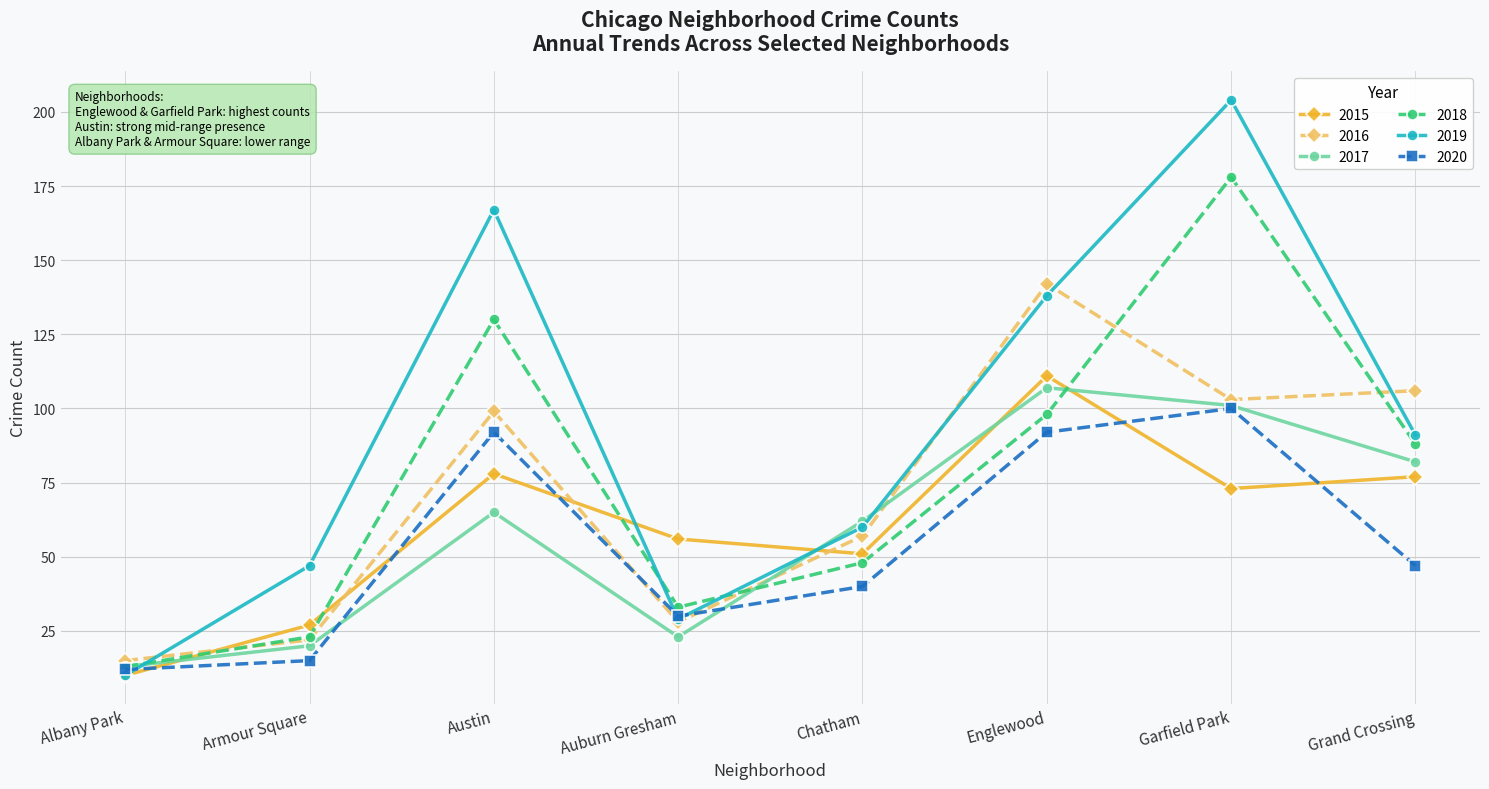

At which label is 2020 closest to 56?

Grand Crossing